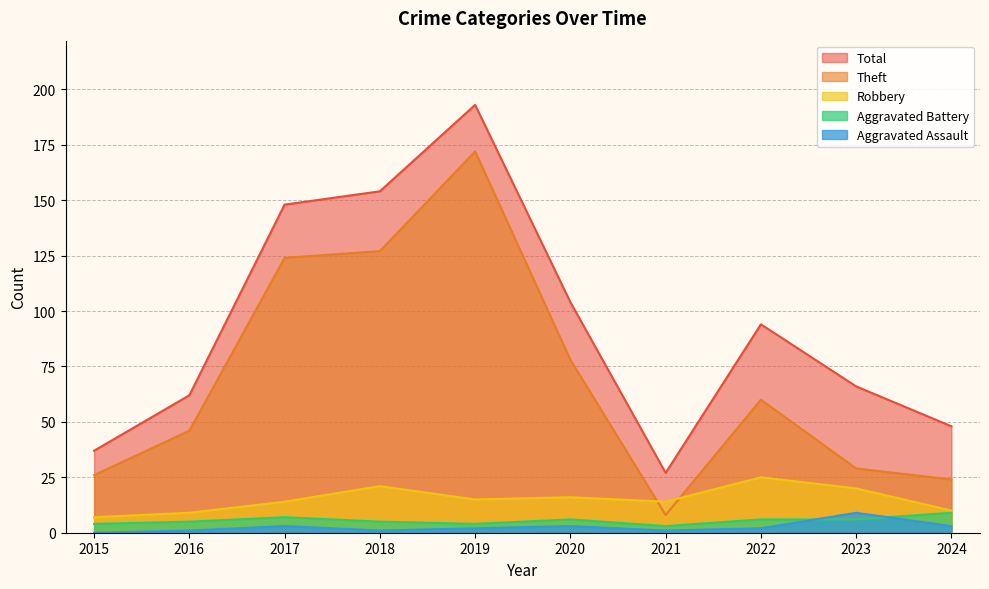

Between 2016 and 2017, which series saw the biggest shift?

Total